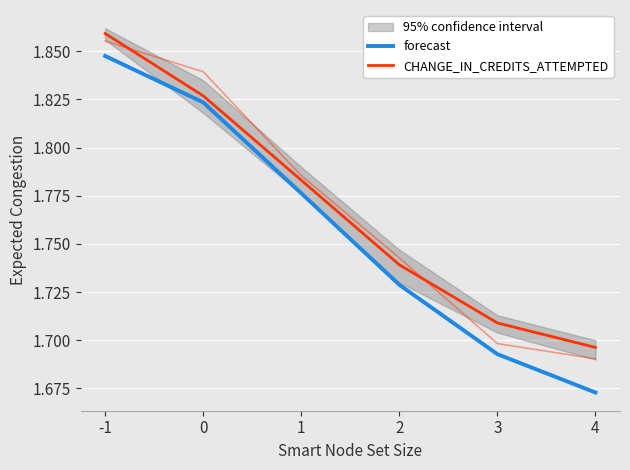

How many lines are shown in the chart?

2